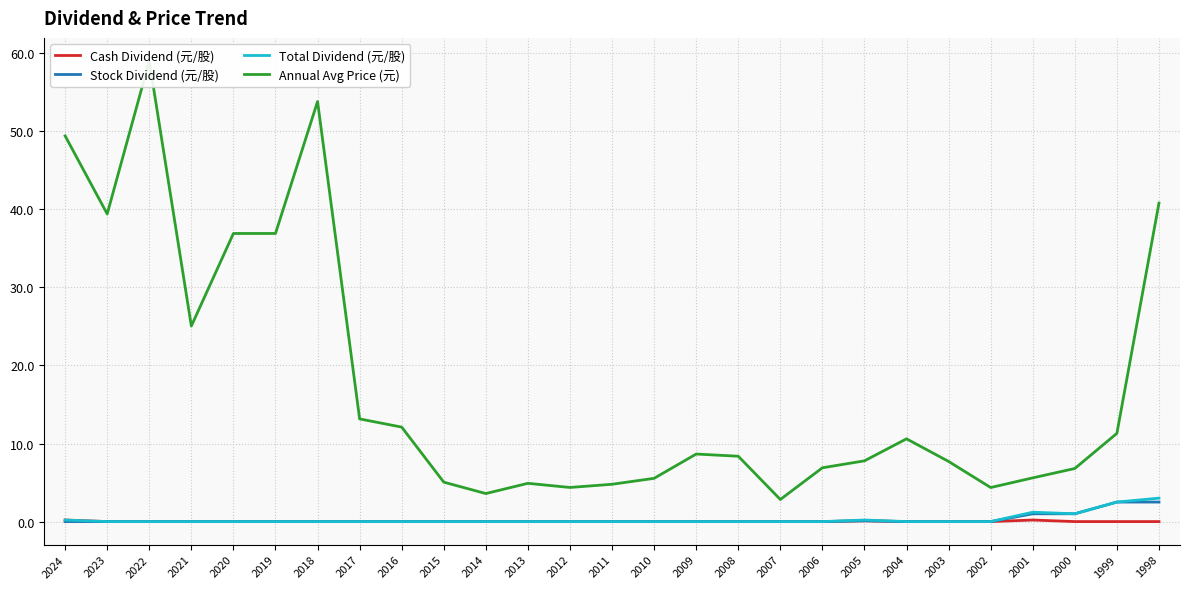

What is the total value across all series at 2023?

39.4